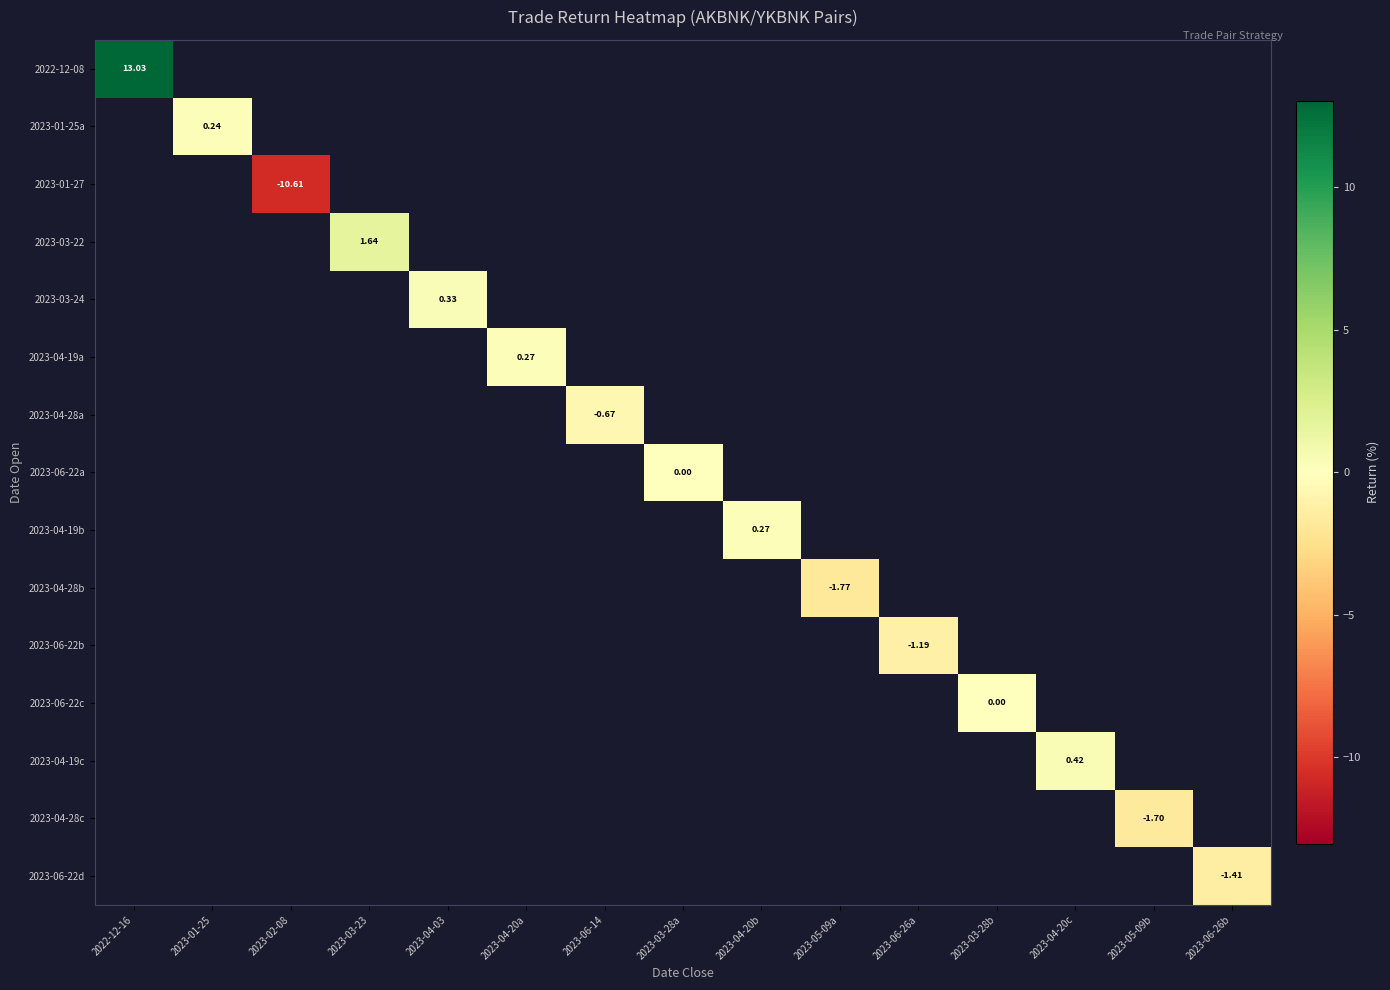

How many categories are shown in the chart?

15